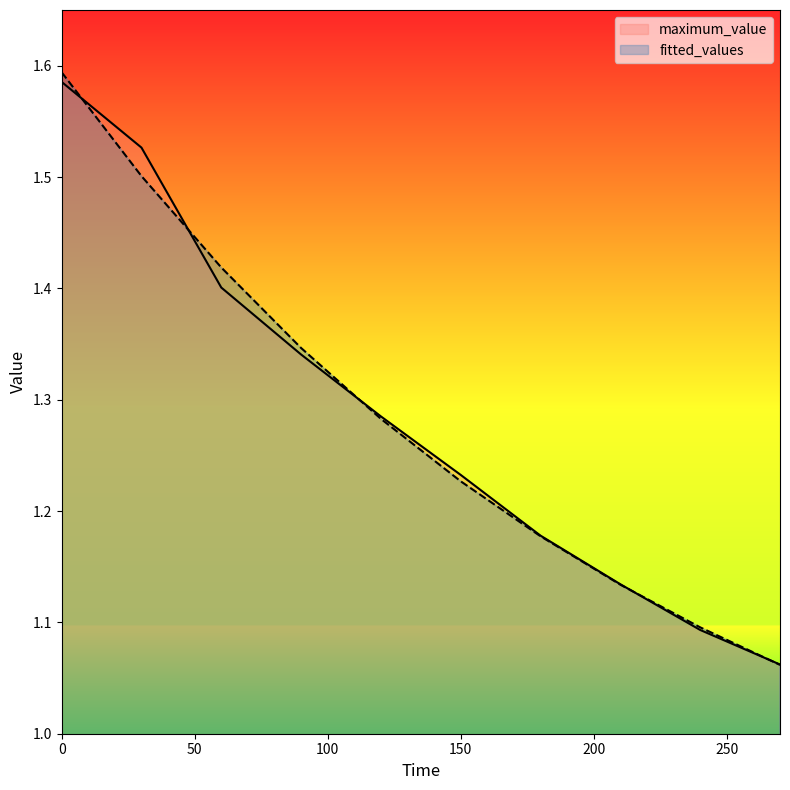

What is the difference between the maximum and minimum values in the maximum_value series?

0.5